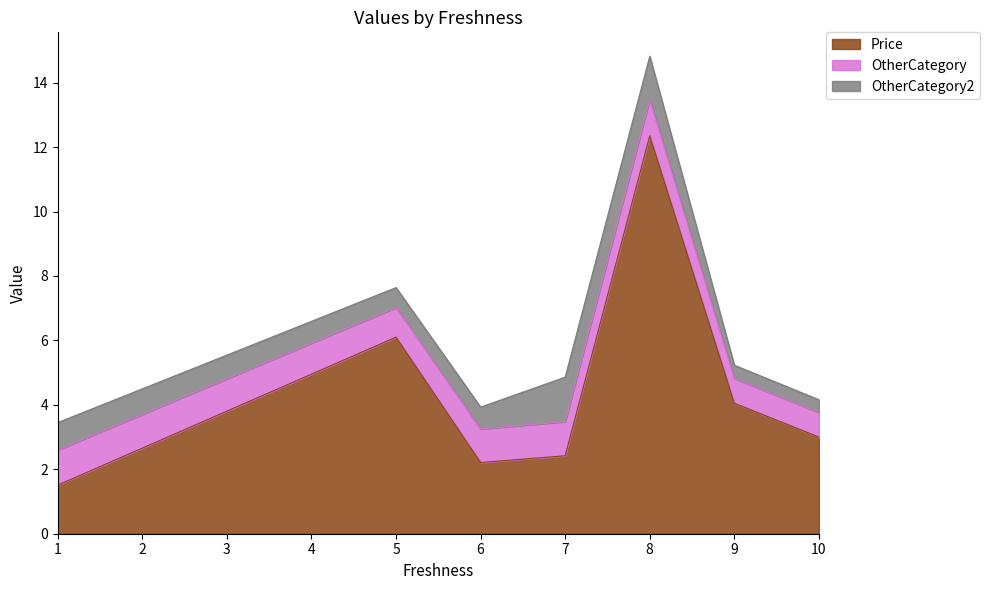

True or false: Price and OtherCategory2 cross at least once.

False